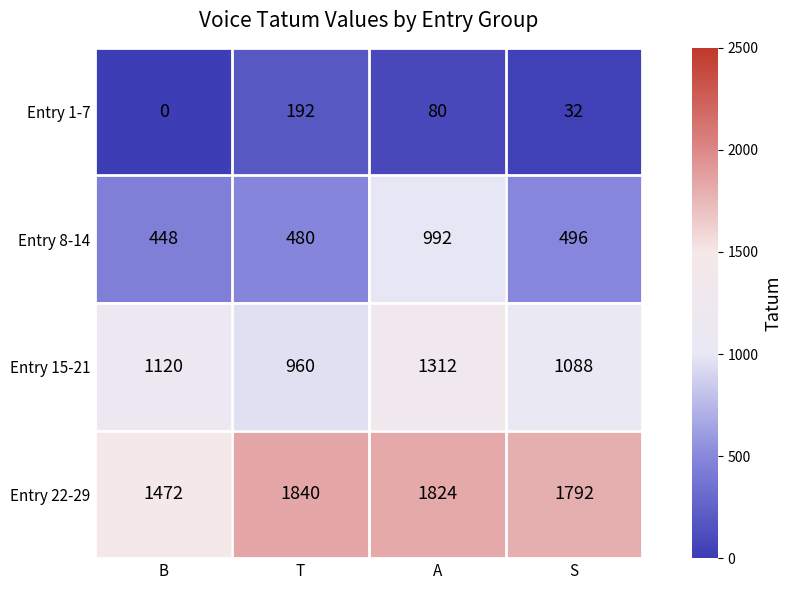

Which series has the widest spread of values?

Entry 8-14